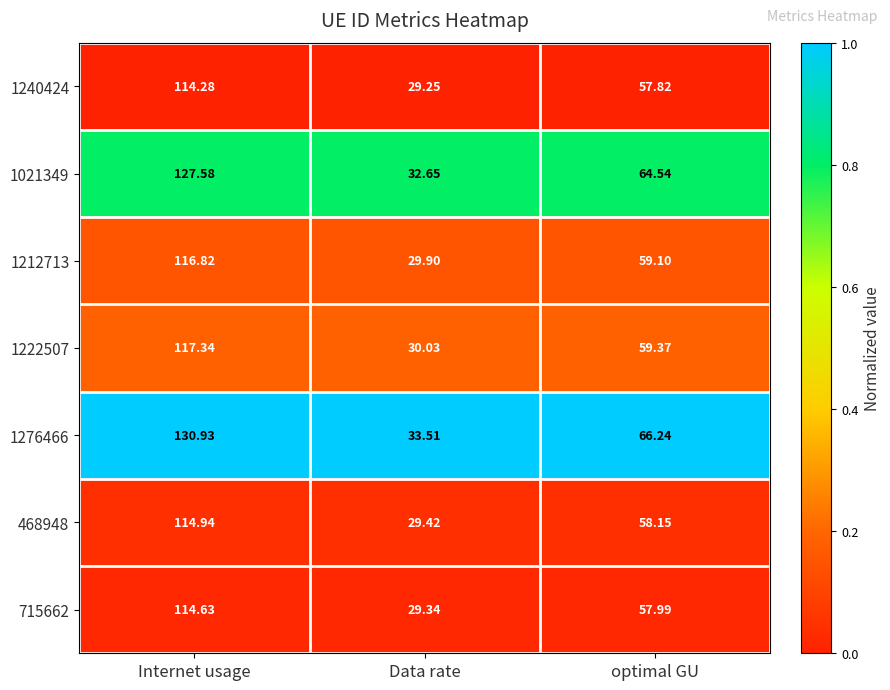

List the labels in order of 468948 value, smallest first.

Data rate, optimal GU, Internet usage